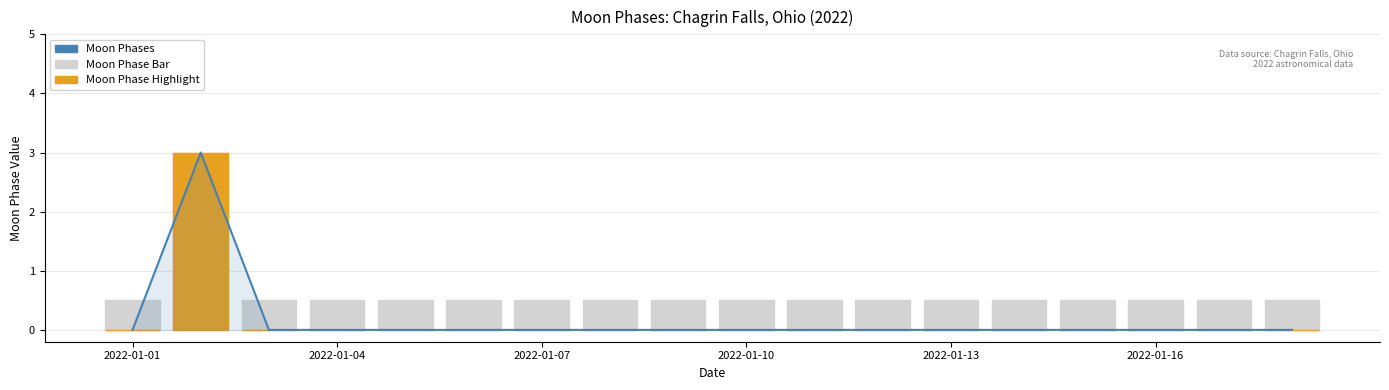

The value of Moon Phases at 2022-01-10 is 1.2. True or false?

False